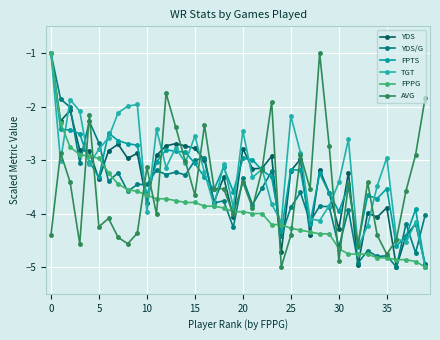

At how many categories does at least one series exceed -4?

37